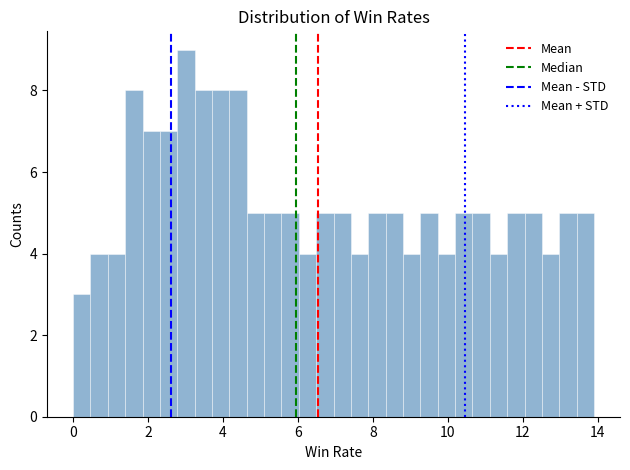

Around what value on the x-axis is the tallest bar? Give the approximate position of its centre, as read against the axis.

3.0